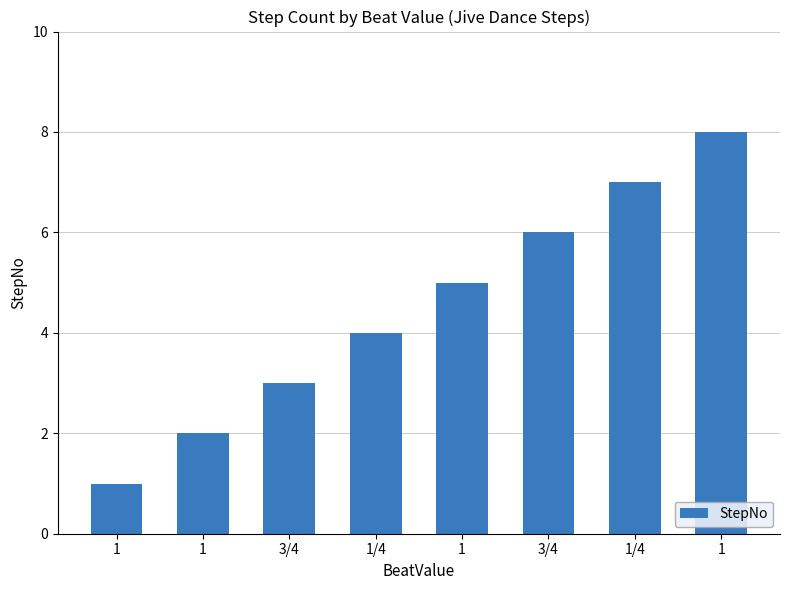

What is the difference between the values at 1 and 3/4?

2